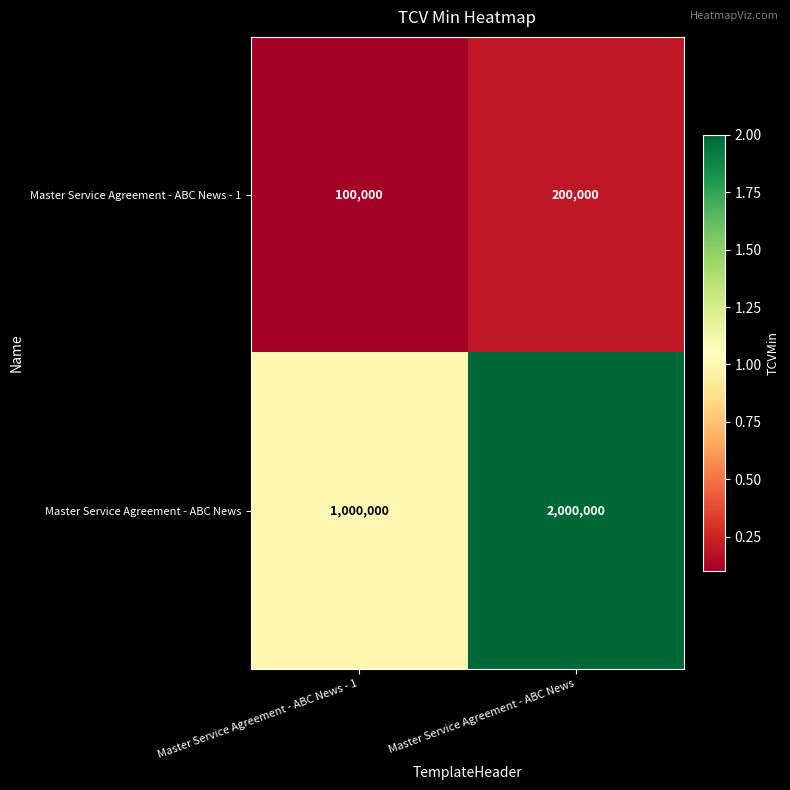

At which category does the chart reach its minimum across all series?

Master Service Agreement - ABC News - 1